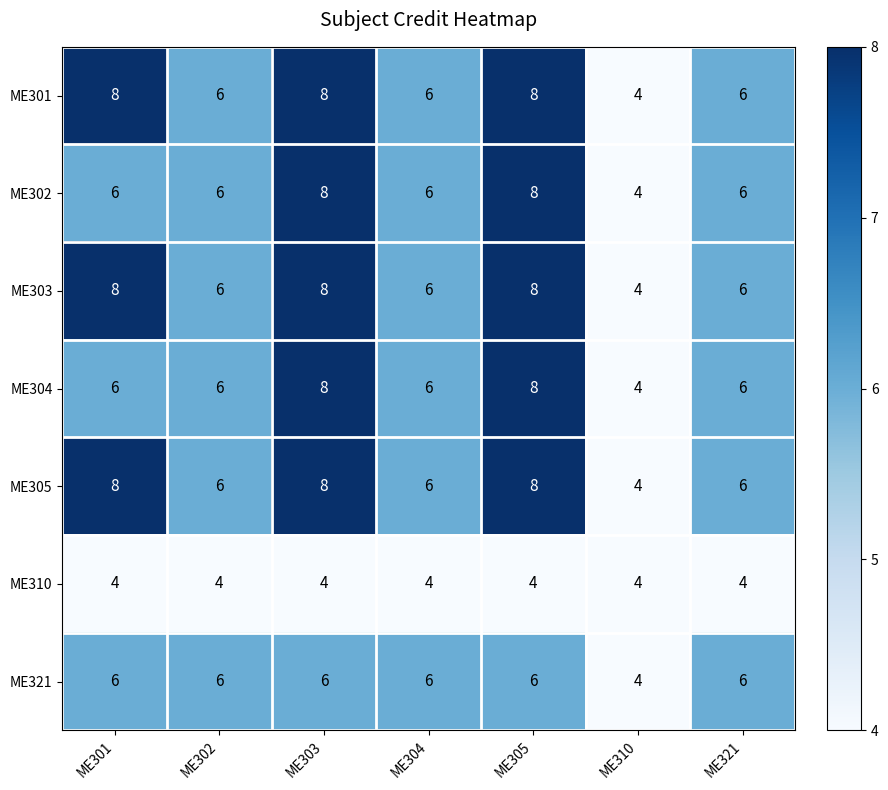

What is the spread (max minus min) of values at ME301?

4